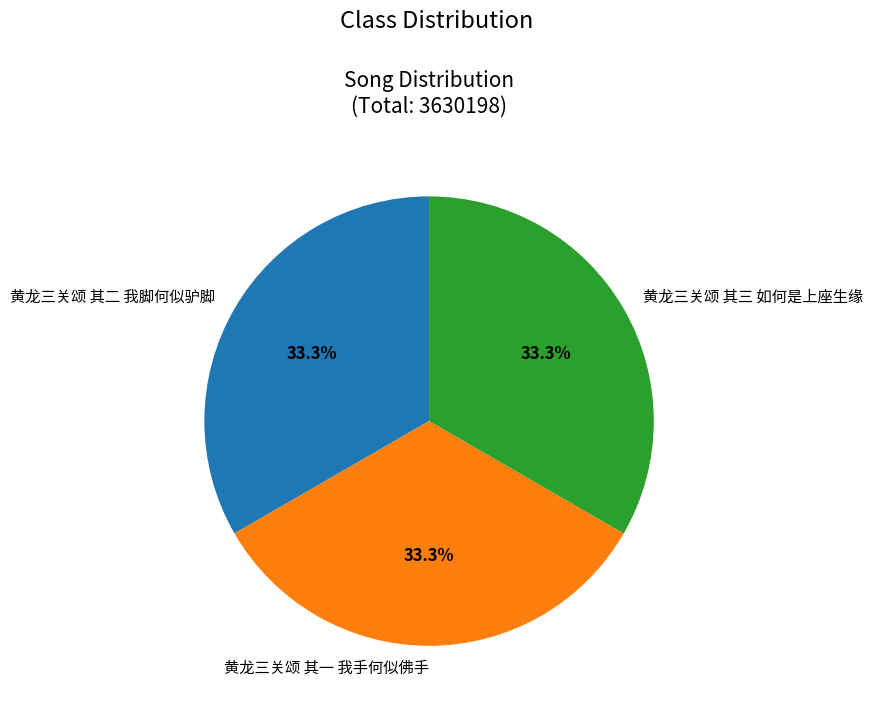

How many segments does this pie chart have?

3